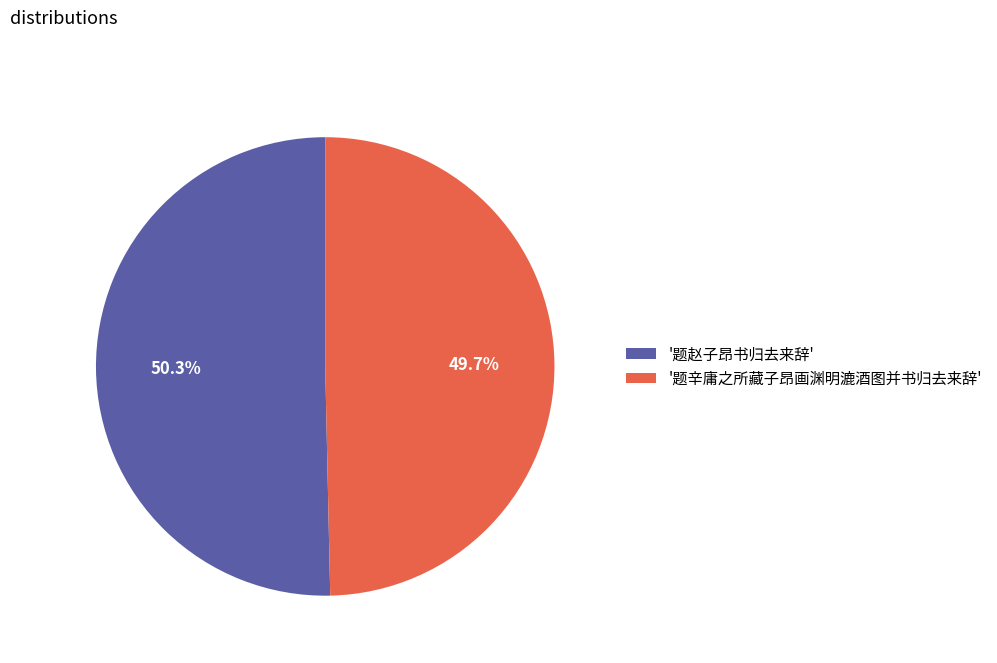

To the nearest percent, what is the difference between the largest and smallest slice percentages?

1%